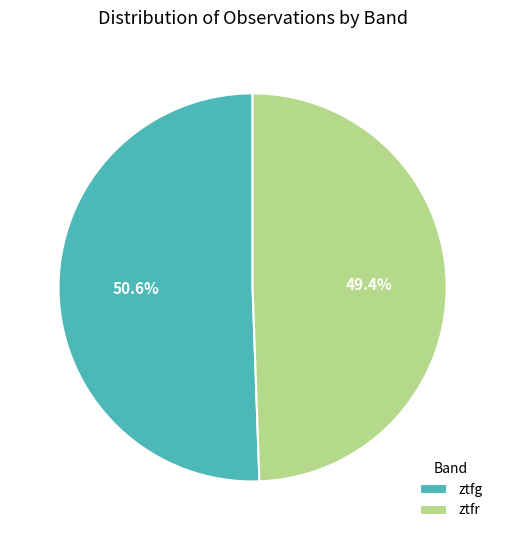

To the nearest percent, what is the average slice percentage?

50%